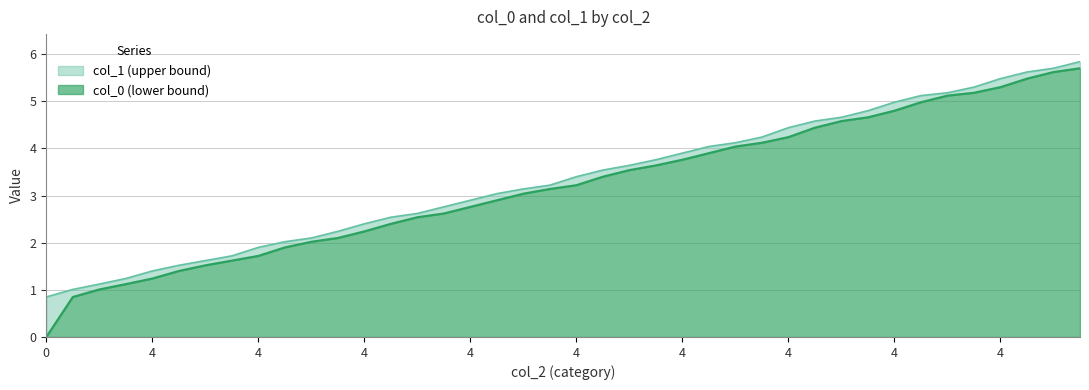

How many lines are shown in the chart?

2